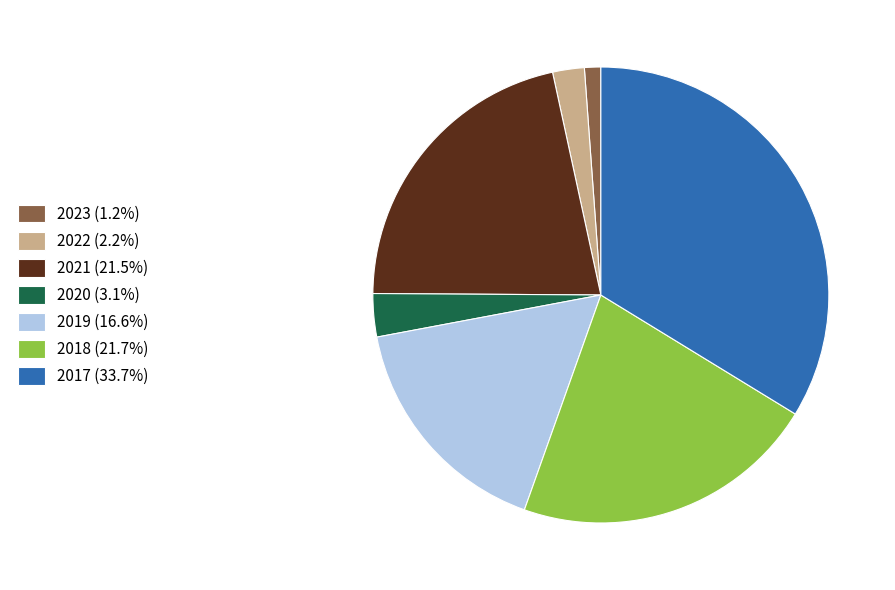

Is it true that 2019 is 17% of the pie?

True